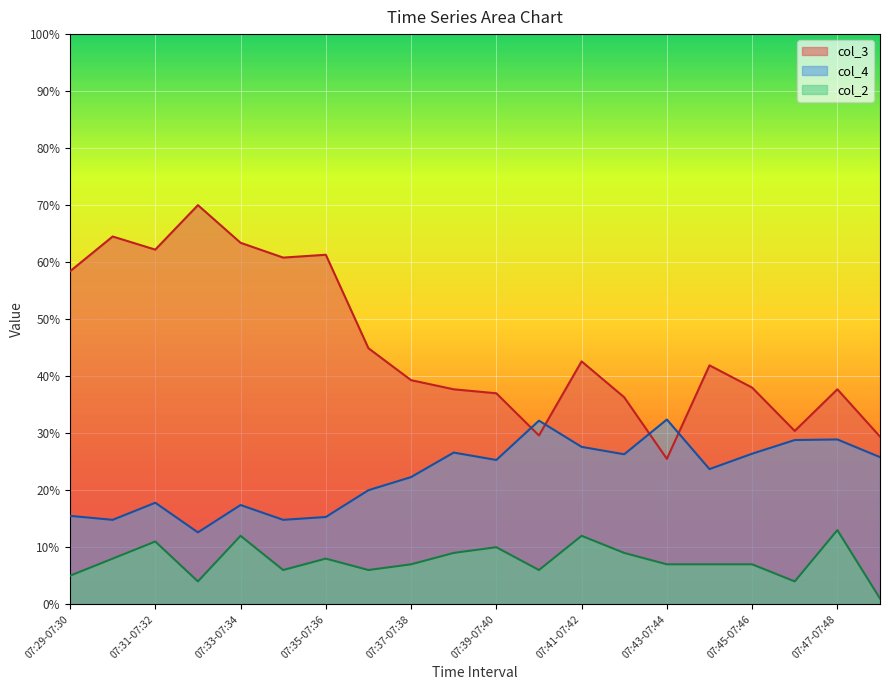

Where does the col_4 series first go above 25?

07:38-07:39